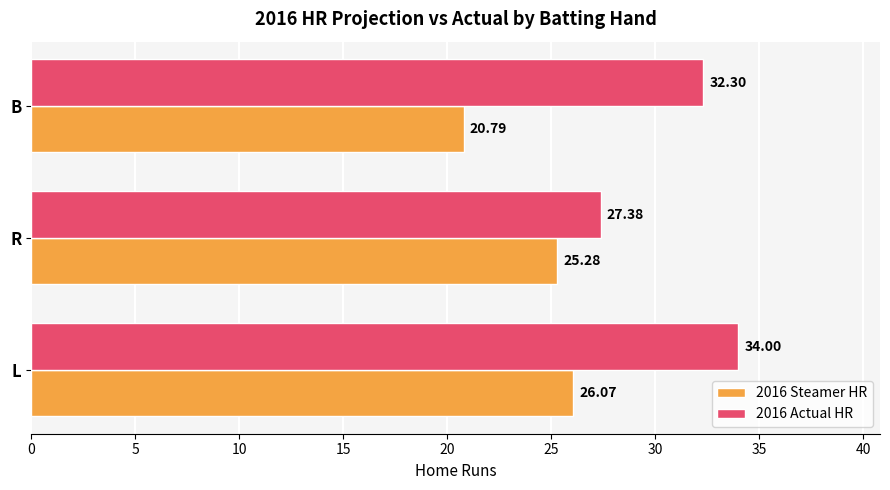

Which label corresponds to the smallest value in the chart?

B